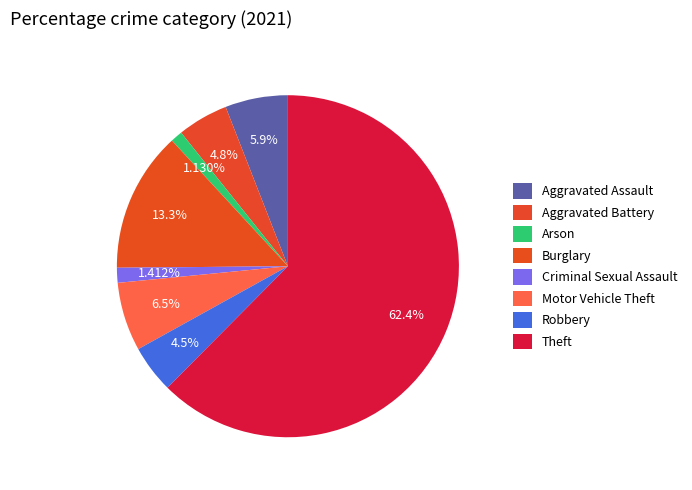

Which has a higher value, Aggravated Battery or Aggravated Assault?

Aggravated Assault